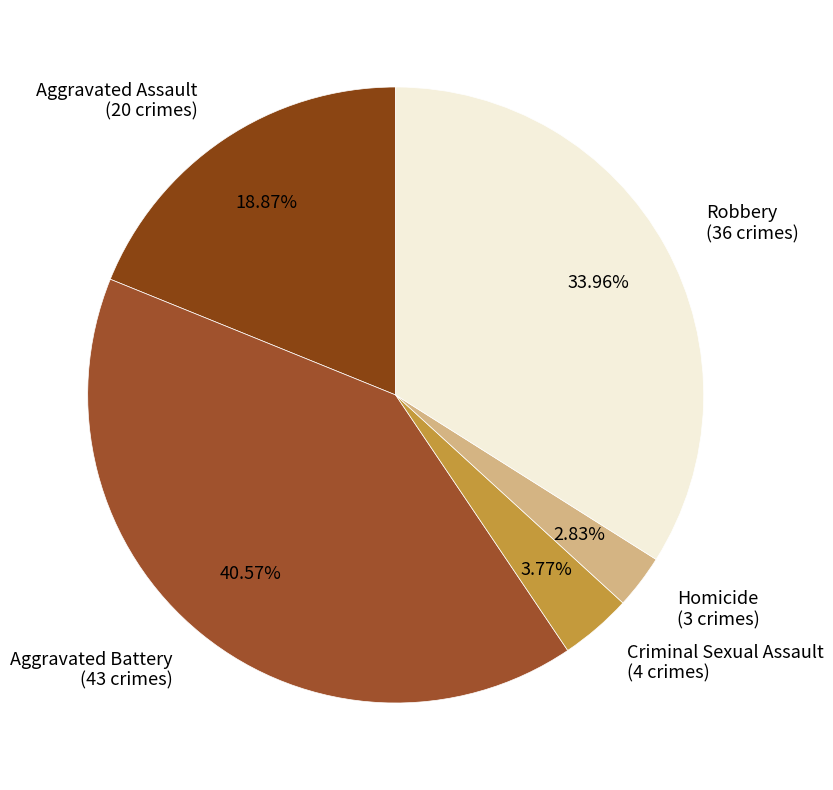

To the nearest percent, what is the combined percentage of Aggravated Assault and Robbery?

53%